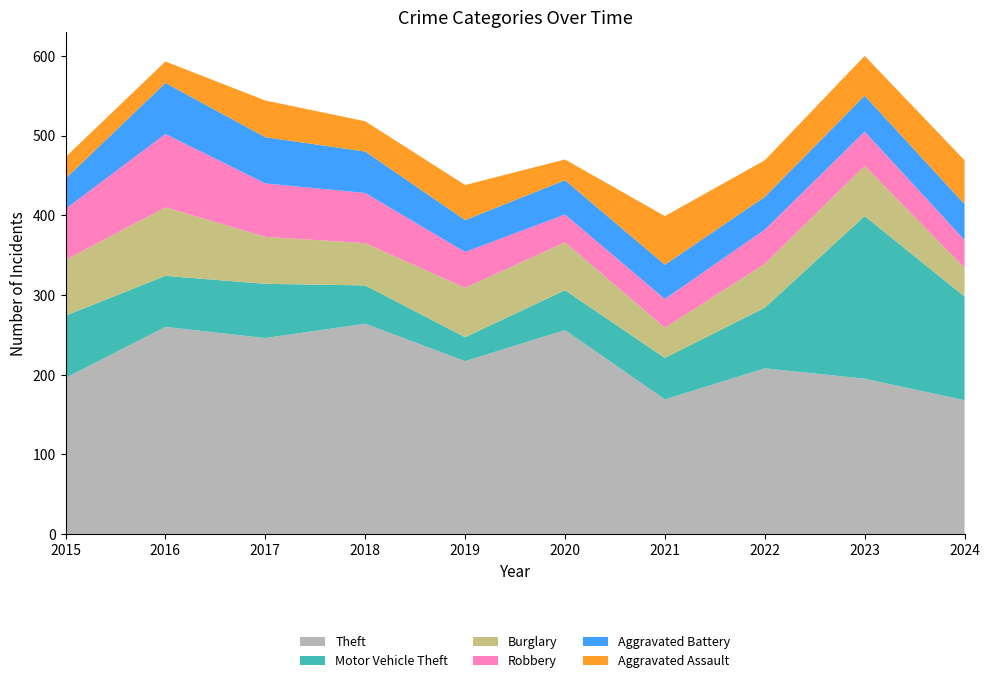

Reading left to right, transcribe all the data shown in this chart.

Theft: 196	260	246	264	217	256	169	208	195	168
Motor Vehicle Theft: 78	64	68	48	30	50	52	76	204	130
Burglary: 70	86	59	53	62	60	38	55	63	36
Robbery: 64	92	67	63	45	35	36	43	43	35
Aggravated Battery: 38	64	58	52	40	43	43	41	45	45
Aggravated Assault: 27	27	46	38	44	26	61	46	50	55